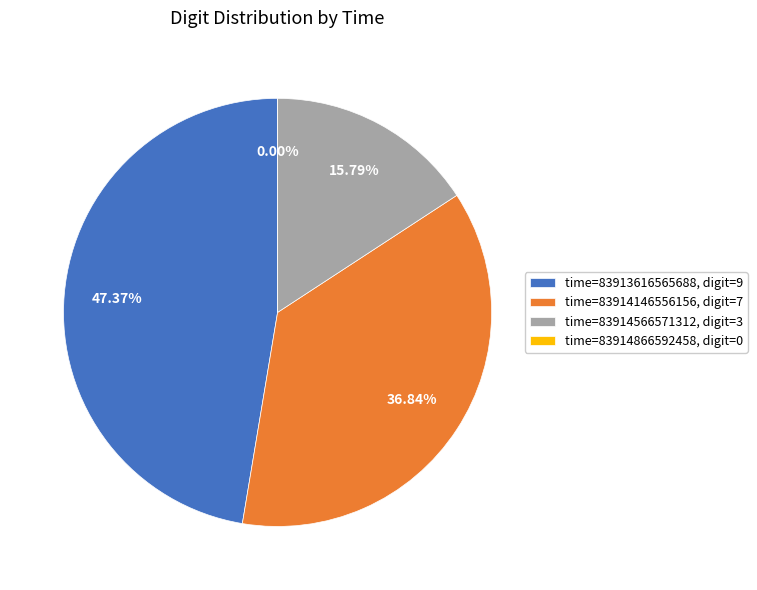

Rank the categories by value from highest to lowest.

83913616565688, 83914146556156, 83914566571312, 83914866592458